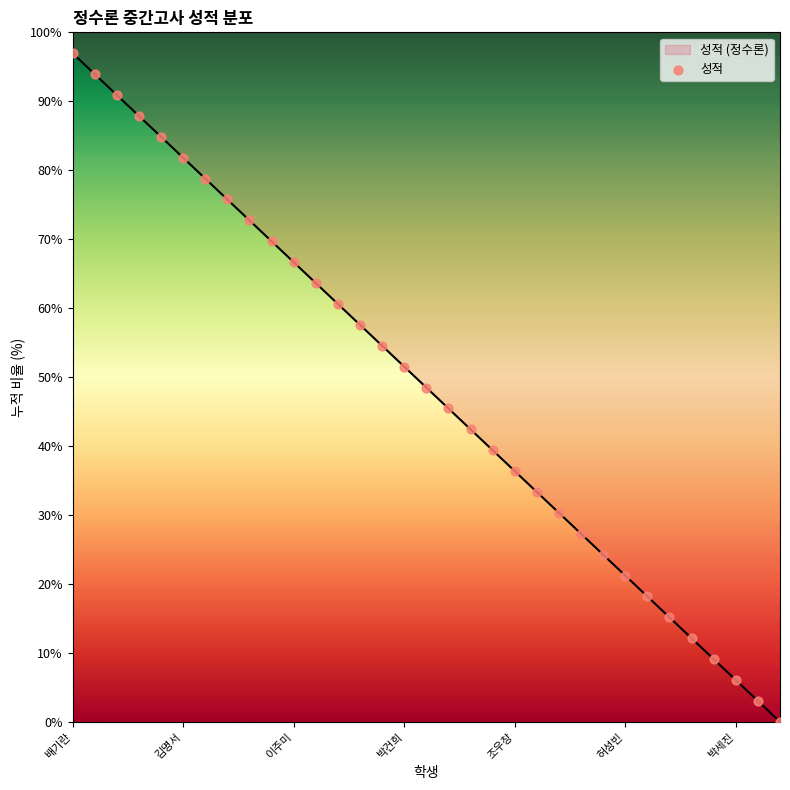

Approximately how many times larger is the value at 정문성 compared to 허성빈?

1.0